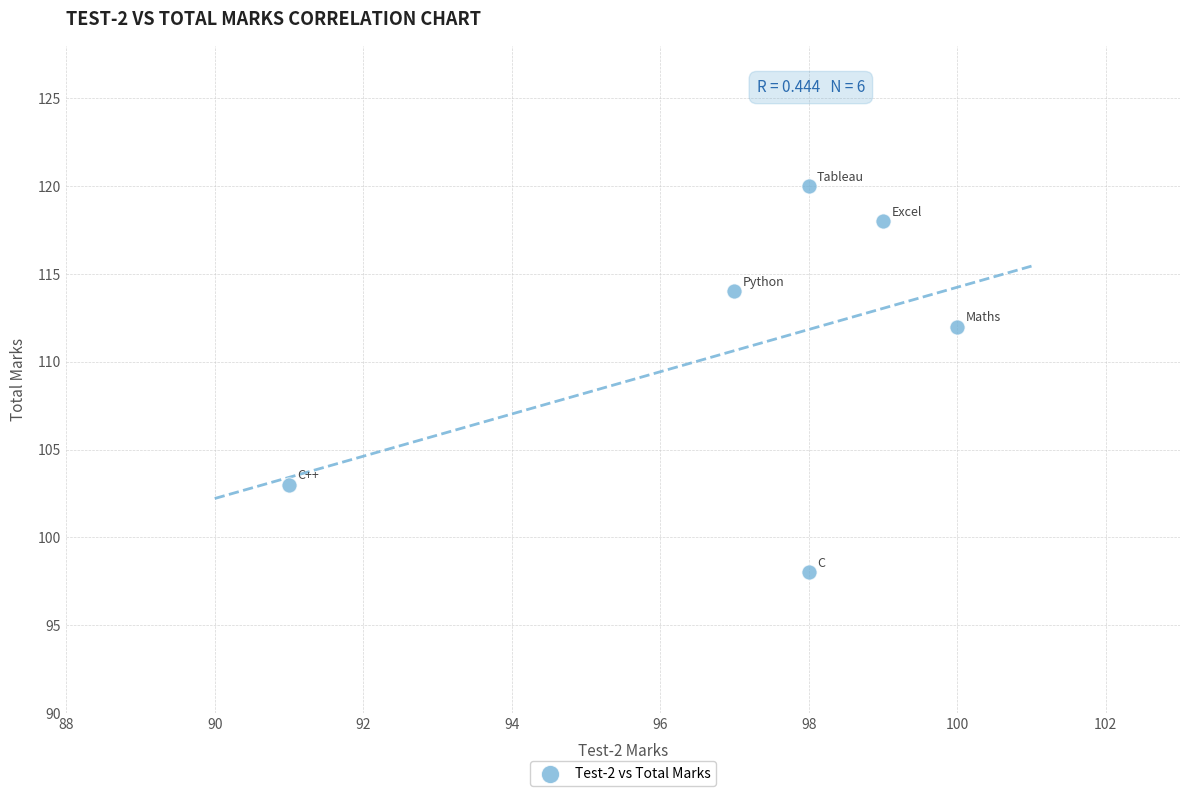

What Y value in the scatter plot is closest to 109?

112